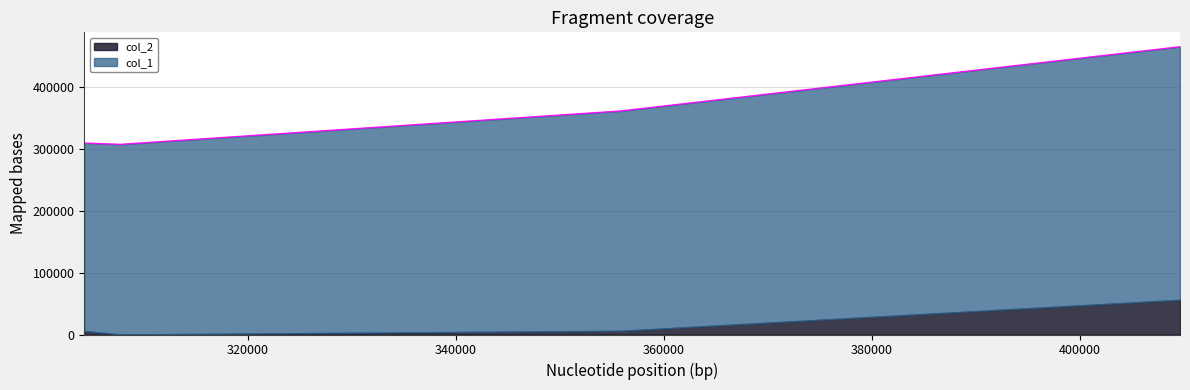

Reading left to right, what are all the values shown in this chart?

304269=309847	307761=307824	355827=361764	409629=465797